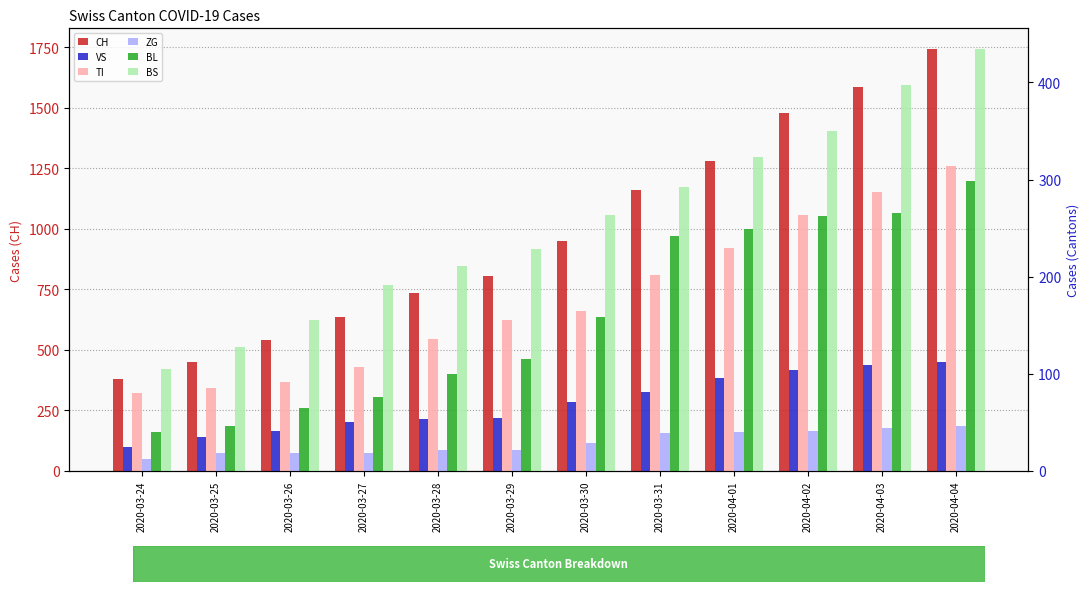

What is the total value across all series at 2020-03-25?

761